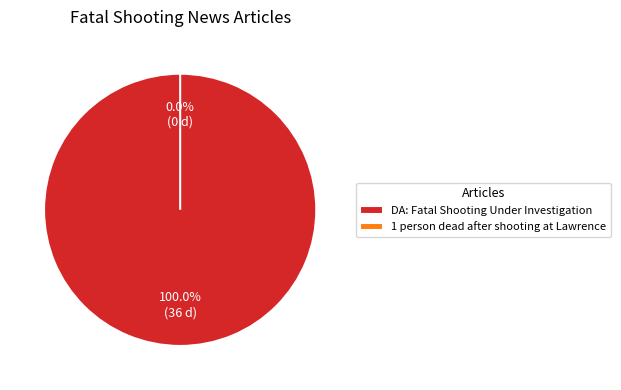

How much of the chart is everything except 1 person dead after shooting at Lawrence?

100.0%